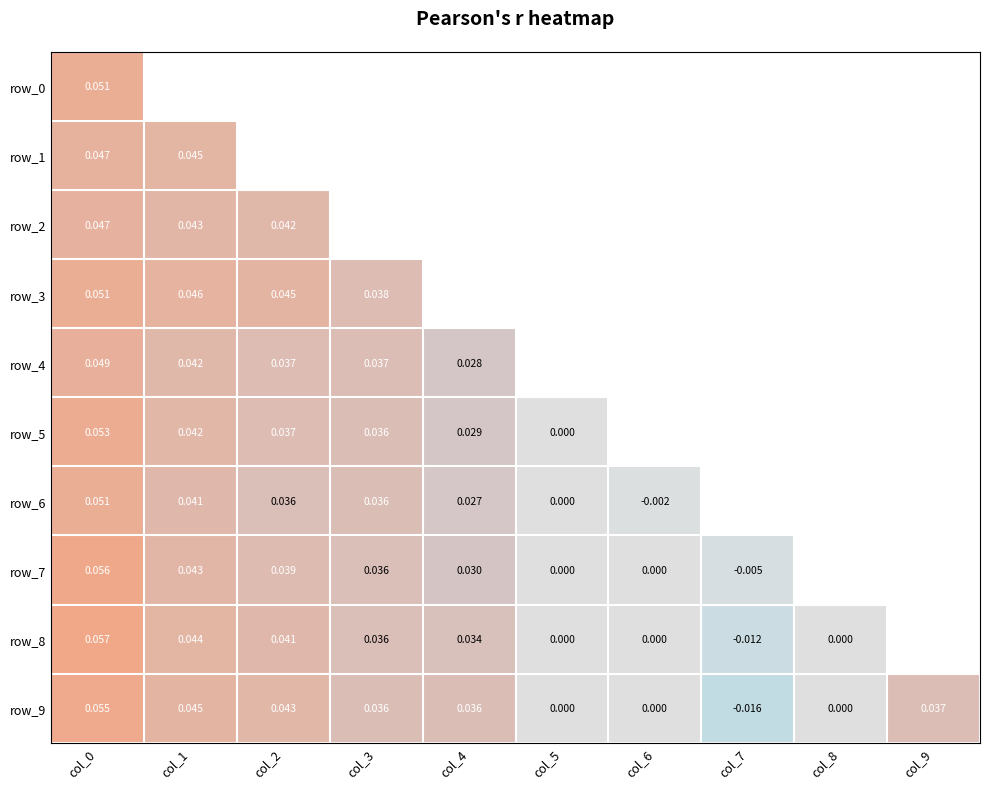

Which series changed the most between col_1 and col_5?

row_9